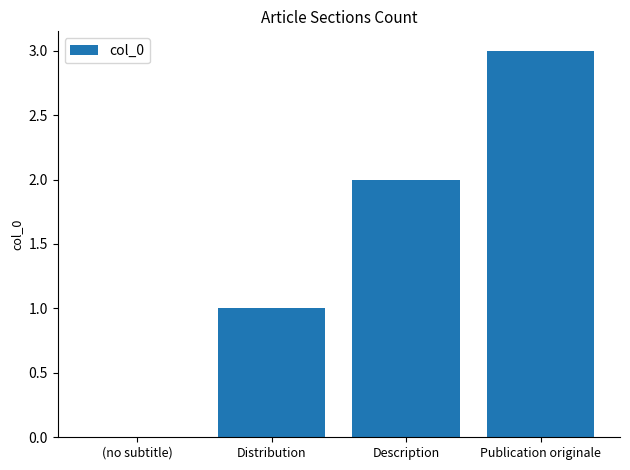

True or false: the data shows 3 at Description.

False